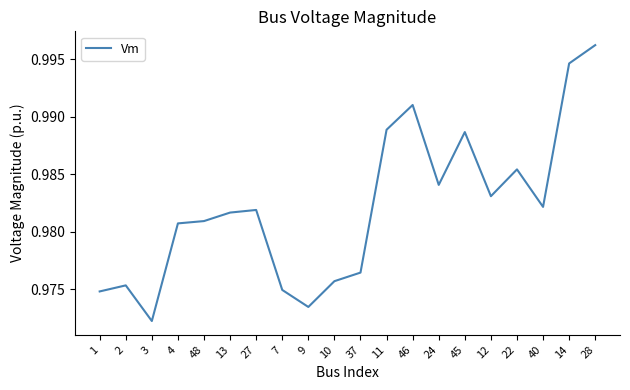

What is the sum of all values?

19.6